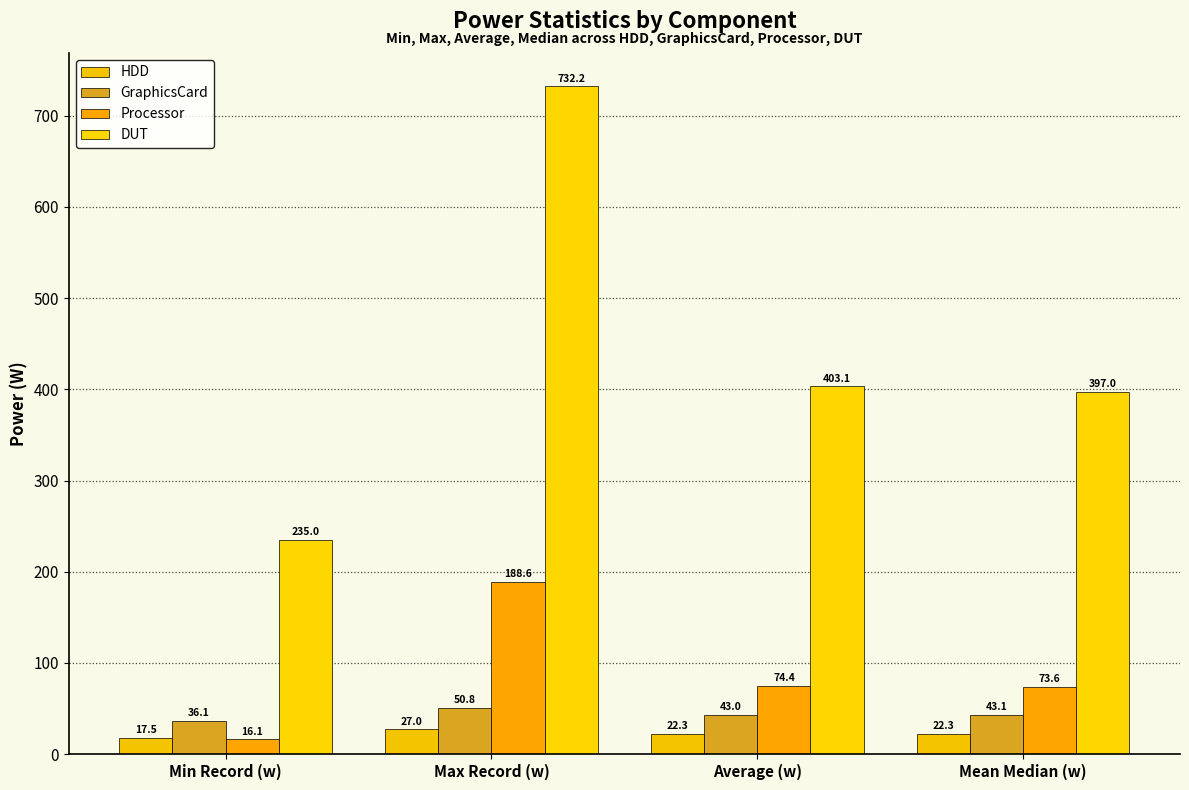

Is it true that Processor equals 122.8 at Average (w)?

False